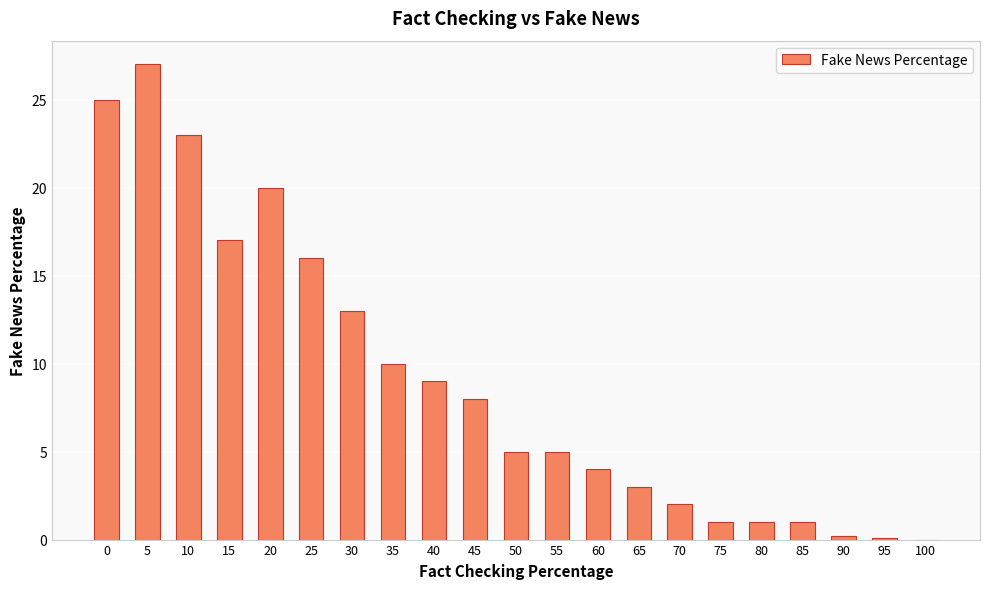

What is the change in value from 10 to 35?

-13.0